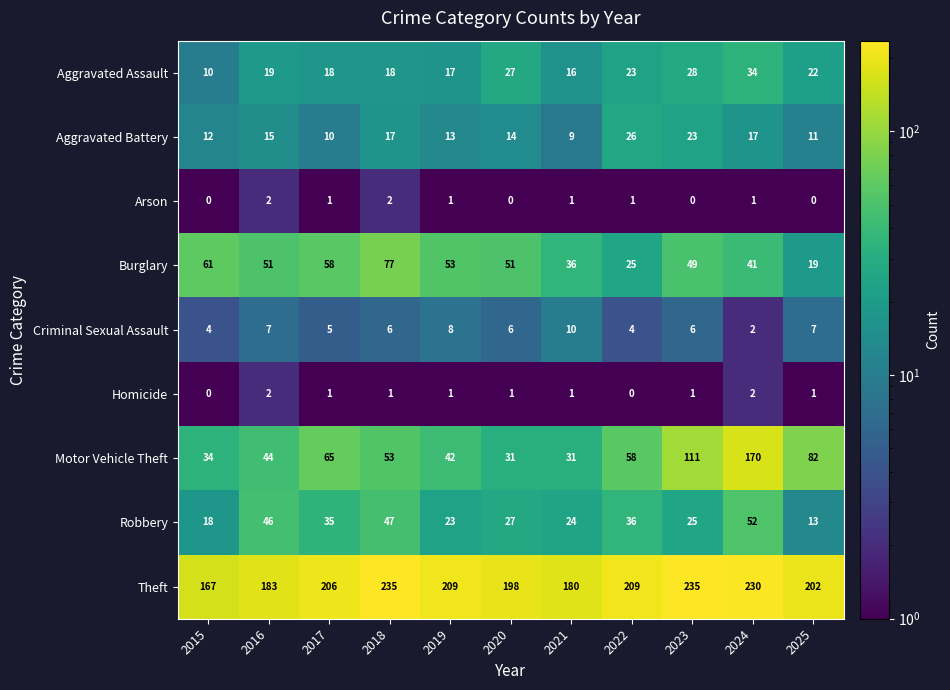

Which series has the largest total across all categories?

Theft